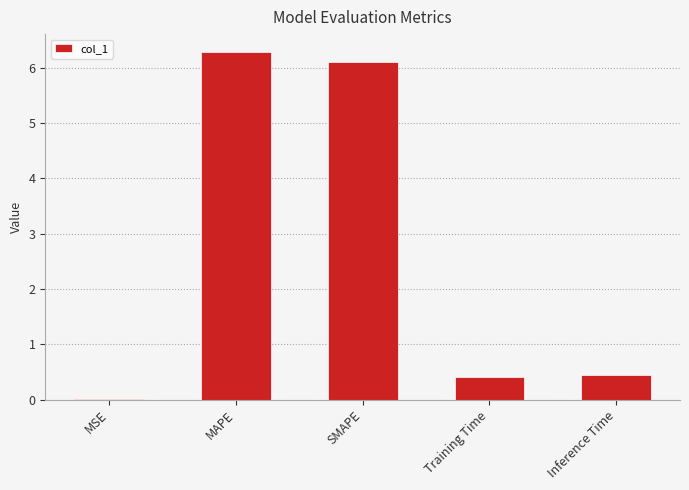

What is the approximate value at Inference Time?

0.4